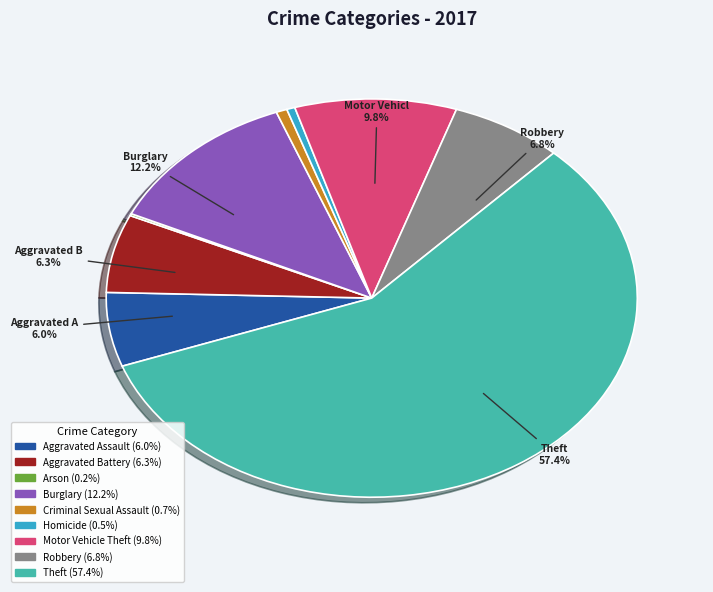

Does any single category account for the majority?

Yes